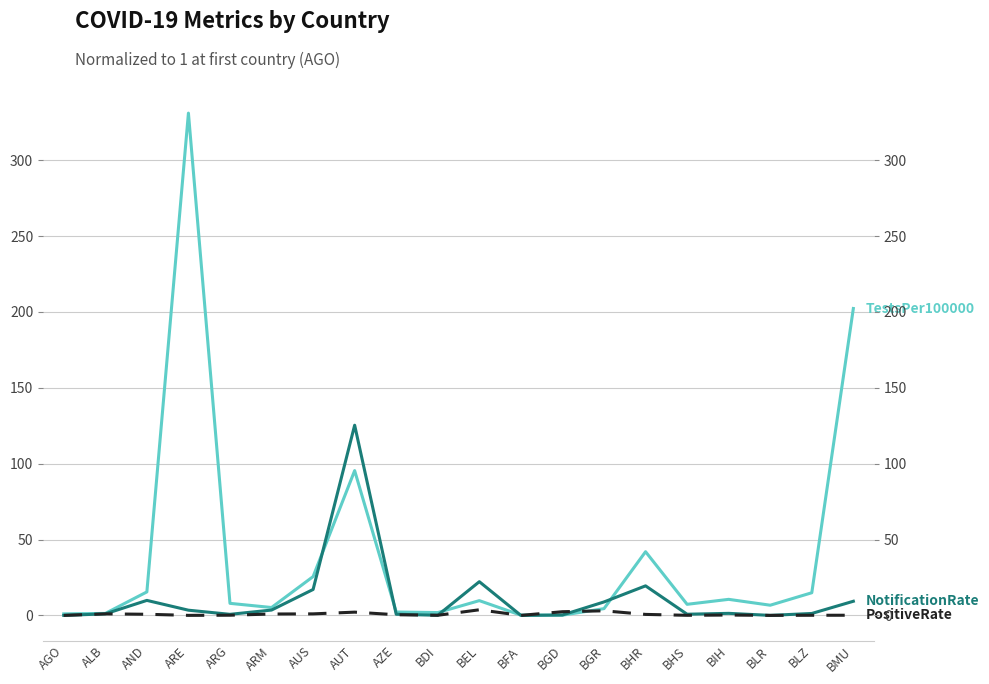

Which series has the largest total across all categories?

TestsPer100000